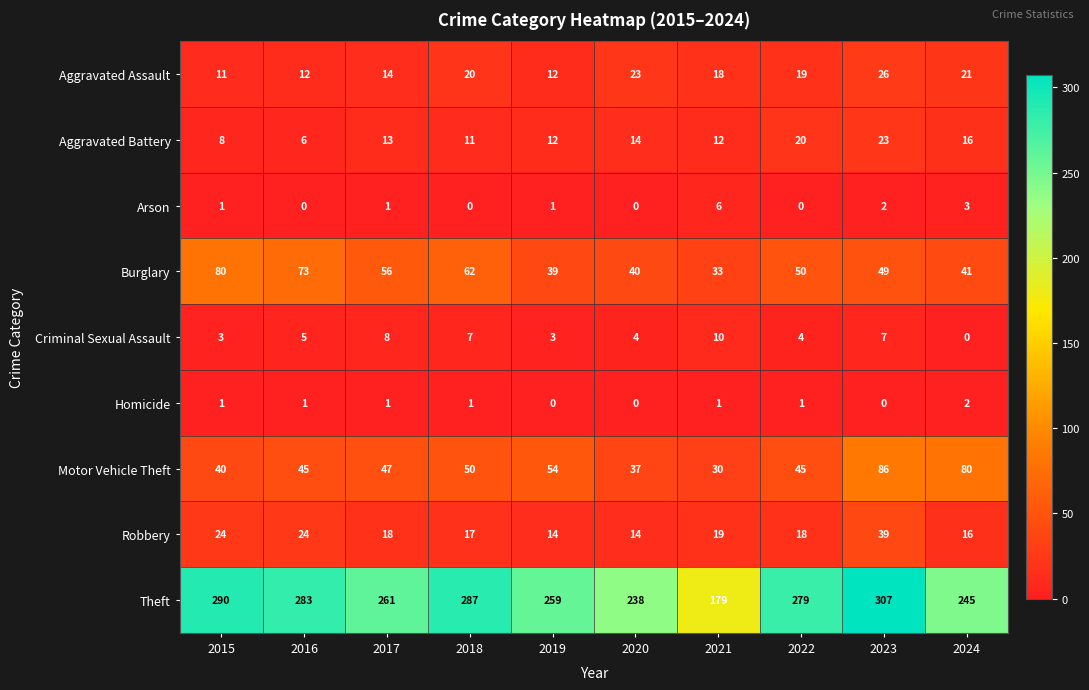

True or false: Aggravated Assault has a value of 7 at 2015.

False